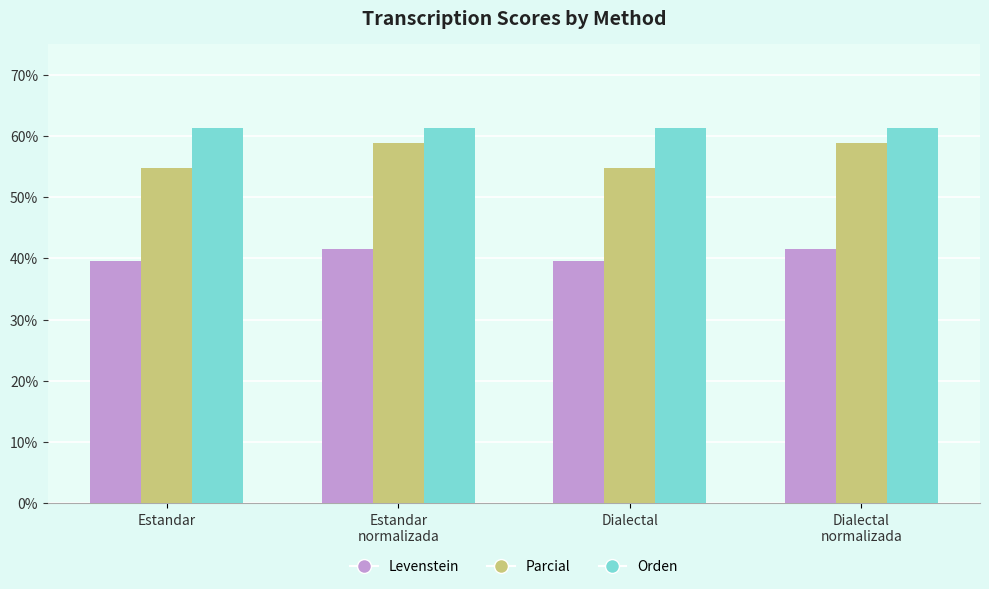

Is the value of Parcial at Dialectal greater than the value of Orden at Estandar?

No